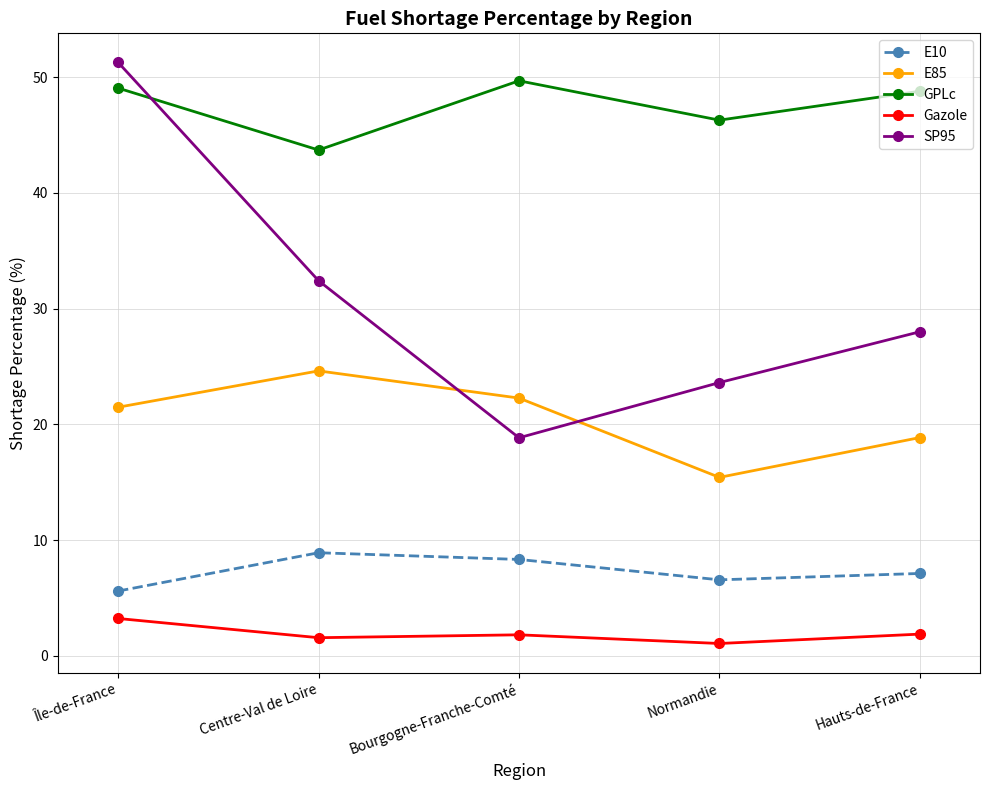

What is the difference between the maximum and second lowest values in the Gazole series?

1.7